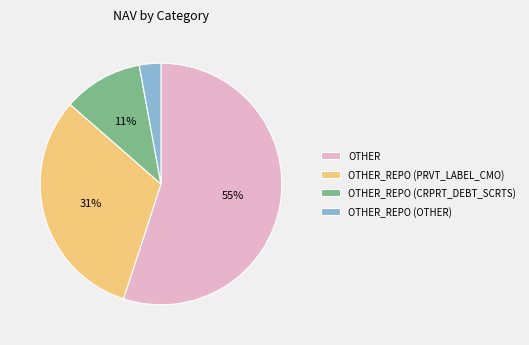

Which slice is the smallest?

OTHER_REPO (OTHER)